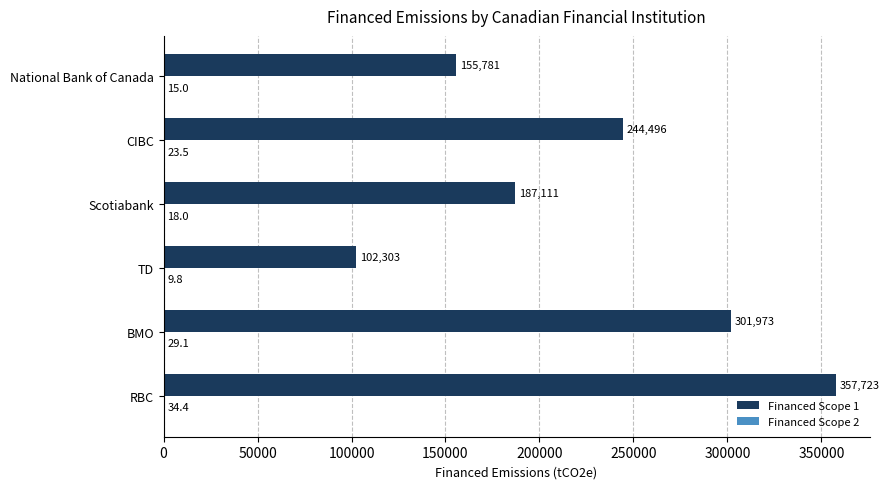

Which series has the largest total across all categories?

Financed Scope 1